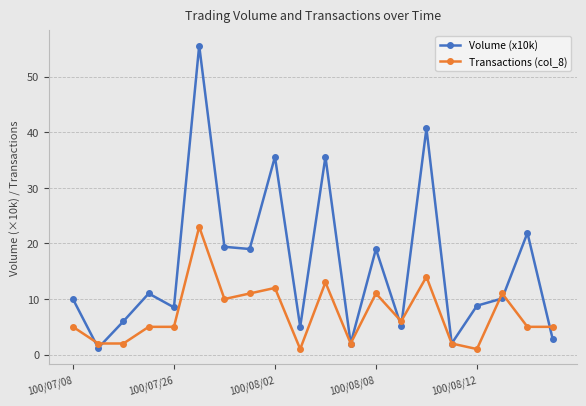

Rank the series by their average value, from lowest to highest.

Transactions (col_8), Volume (x10k)